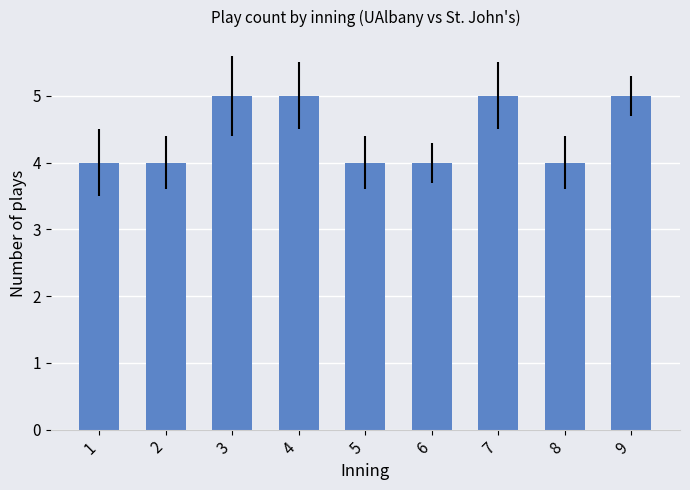

Read the value at 9.

5